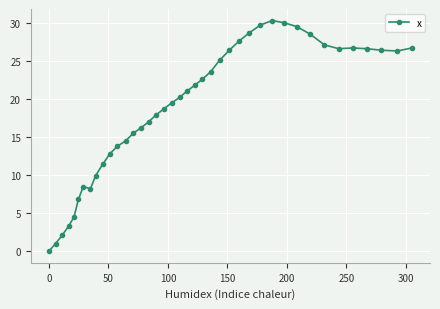

What is the value of the 27th point from the left?

27.6